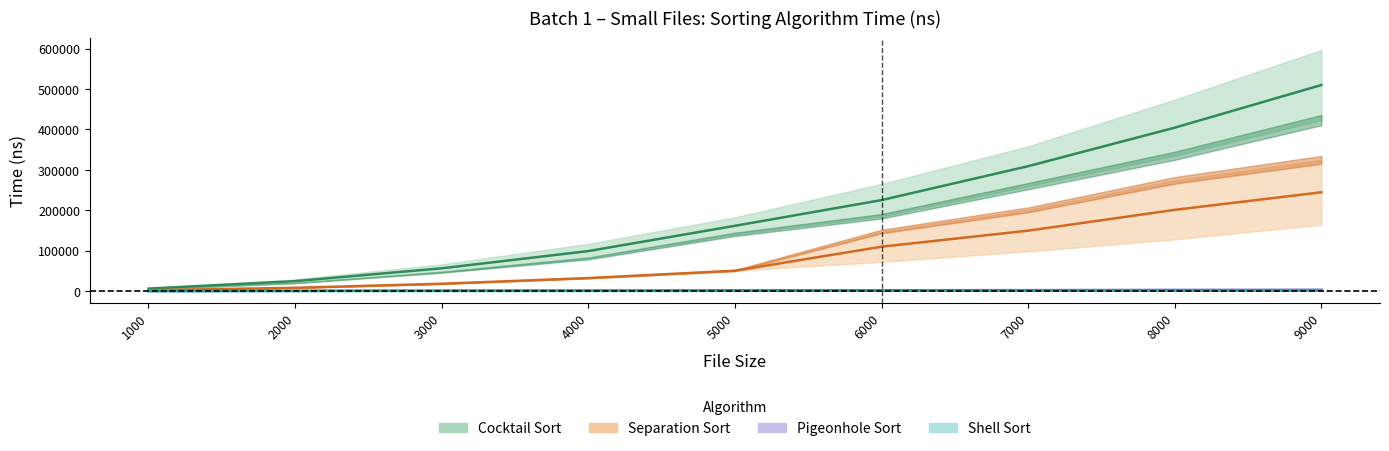

Reading left to right, transcribe all the data shown in this chart.

Cocktail Sort: 1000=6169.5	2000=24617.5	3000=56423.5	4000=98999.5	5000=161534.5	6000=225103.5	7000=309033.5	8000=404340.0	9000=509862.5
Separation Sort: 1000=2073.5	2000=8165.0	3000=18205.0	4000=32232.5	5000=50435.5	6000=109838.0	7000=149568.0	8000=201017.0	9000=244516.5
Pigeonhole Sort: 1000=386.0	2000=693.5	3000=1037.5	4000=1376.0	5000=1758.0	6000=2099.5	7000=2394.5	8000=2849.0	9000=3127.0
Shell Sort: 1000=110.0	2000=252.5	3000=408.5	4000=580.0	5000=742.5	6000=908.0	7000=1079.0	8000=1288.0	9000=1461.5